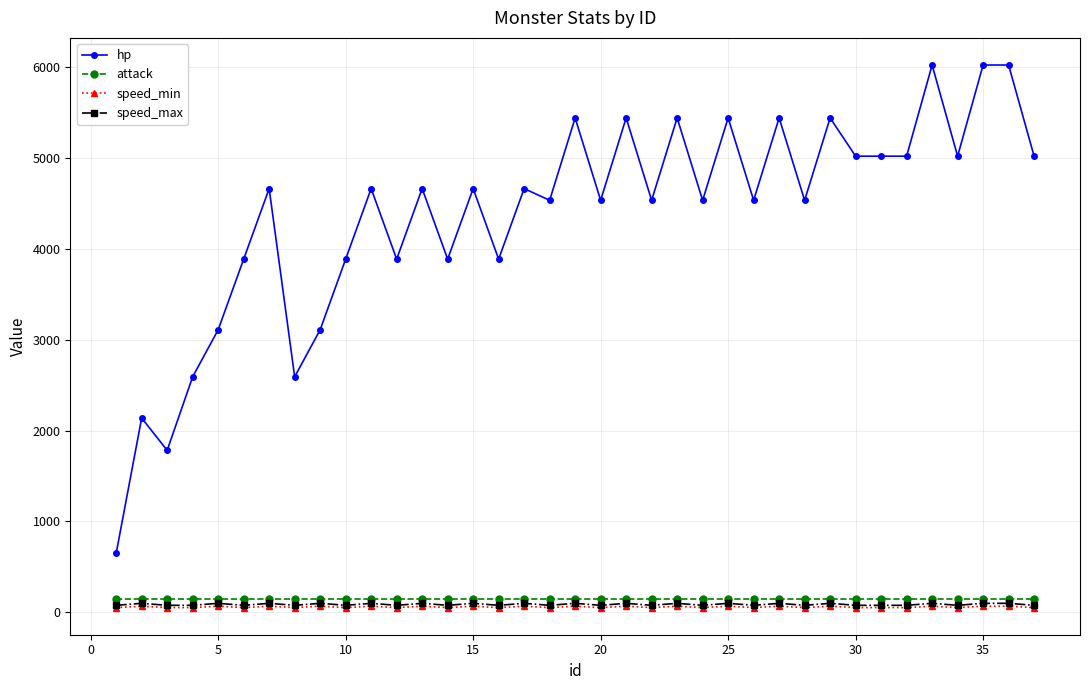

True or false: hp and speed_max cross at least once.

False